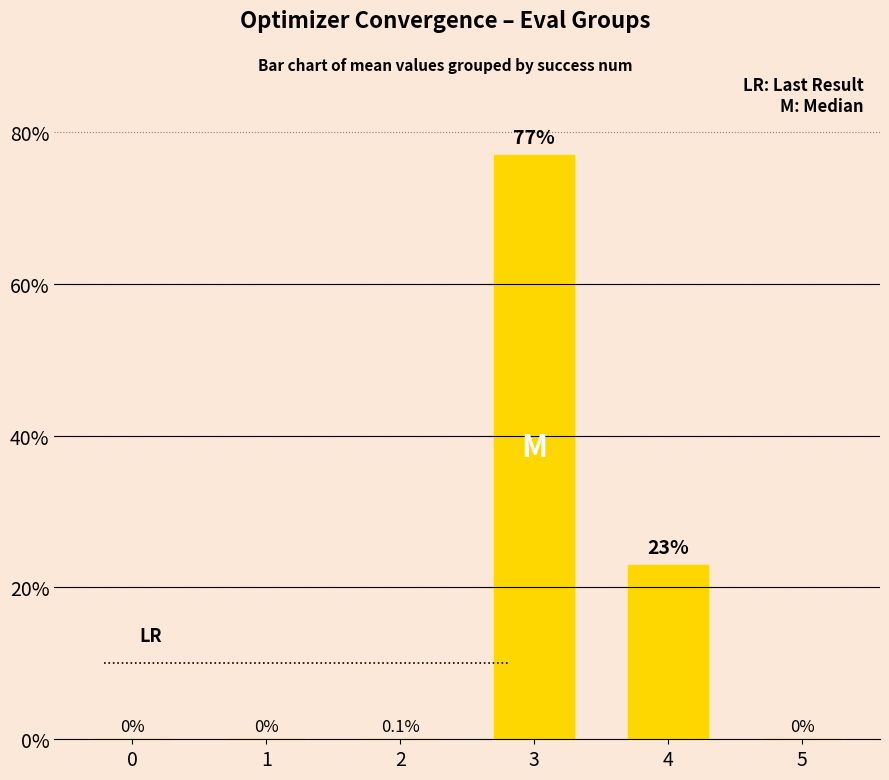

How many positive values are there?

3